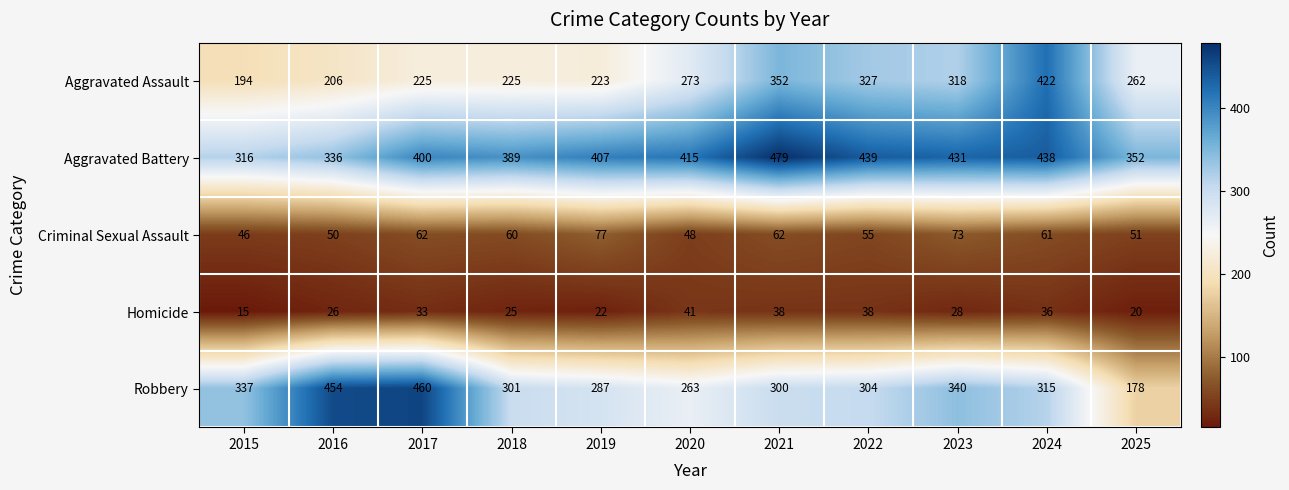

Rank the series at 2019 from lowest to highest value.

Homicide, Criminal Sexual Assault, Aggravated Assault, Robbery, Aggravated Battery